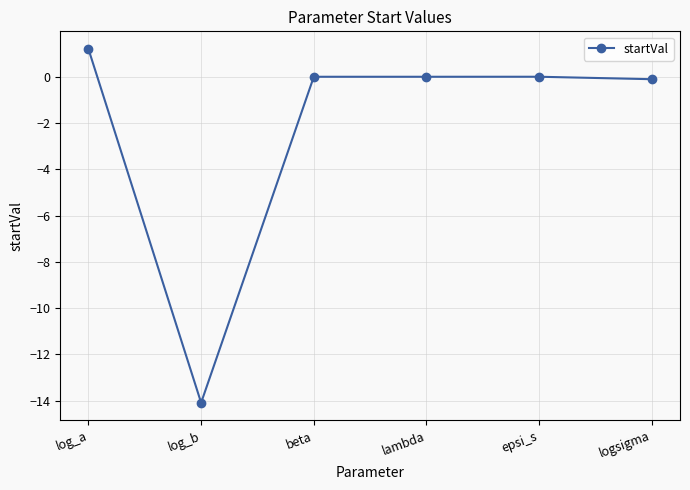

The chart shows a value of 0.0 at beta. True or false?

True